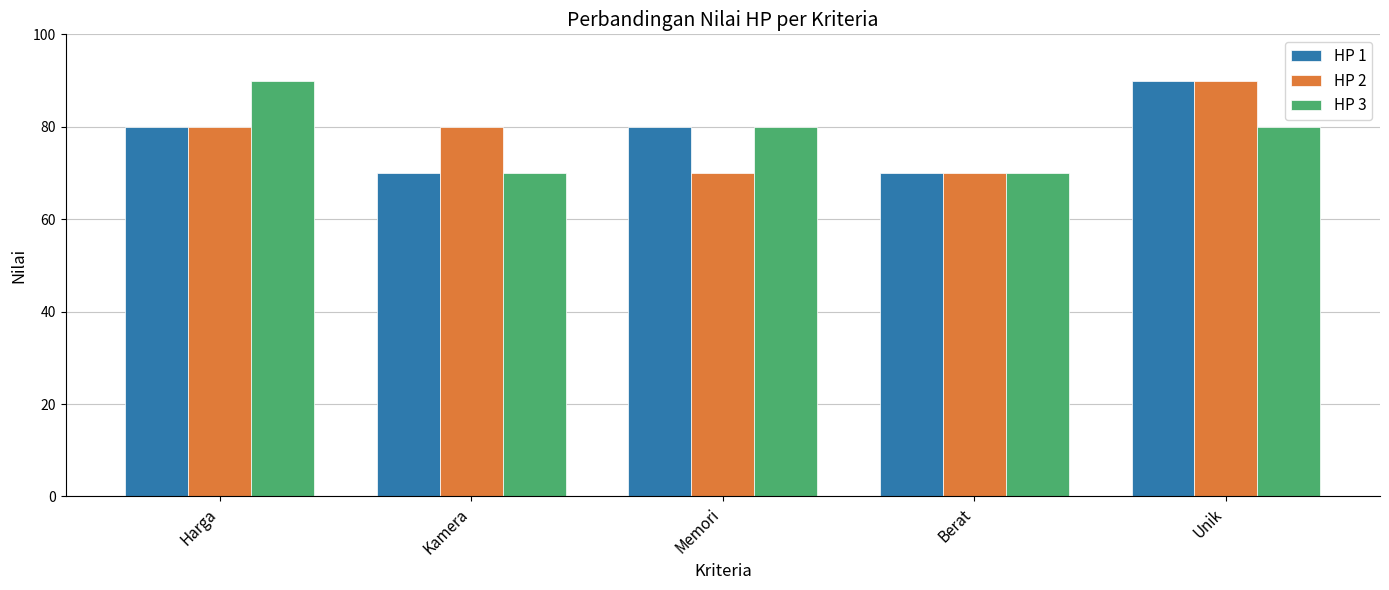

What is the difference between the maximum and minimum values in the HP 3 series?

20